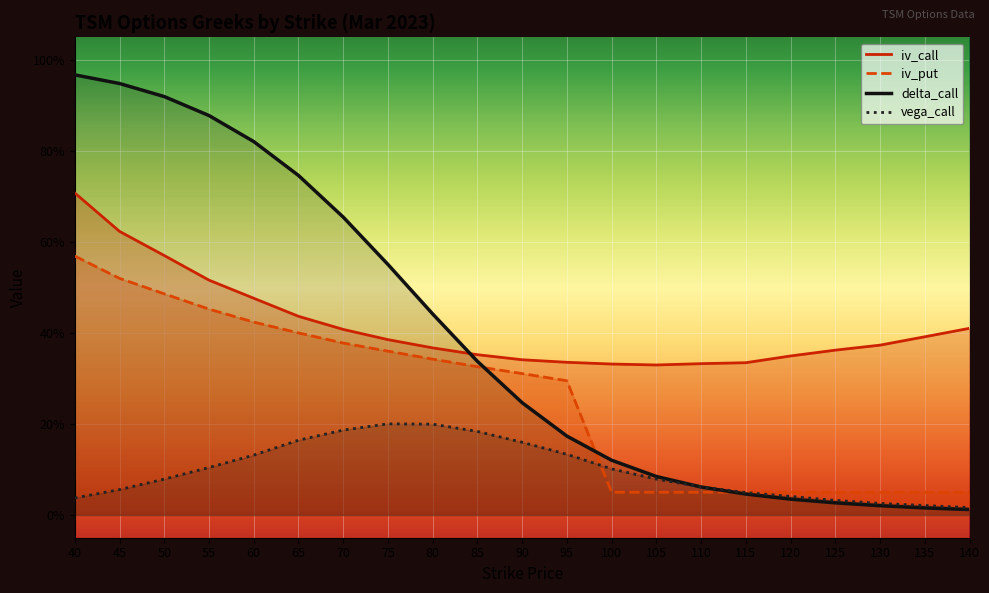

How many lines are shown in the chart?

4